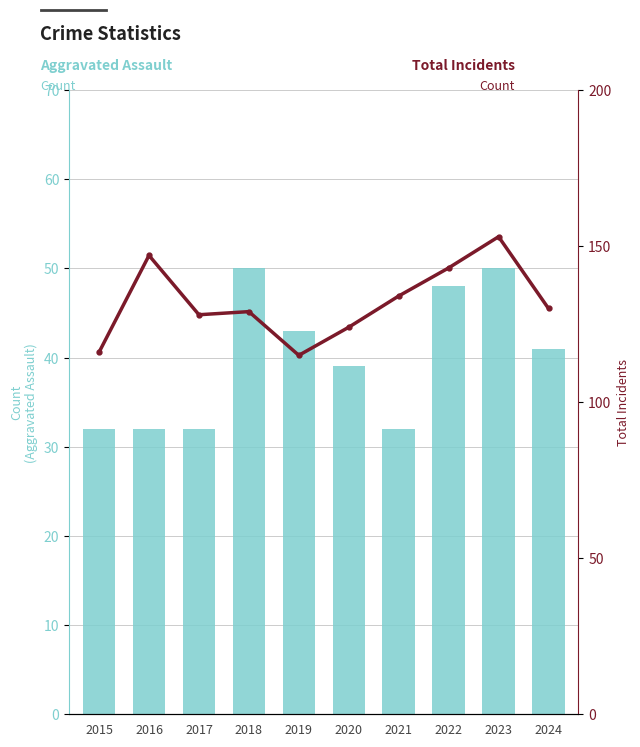

Rank the series at 2017 from highest to lowest value.

Total, Aggravated Assault